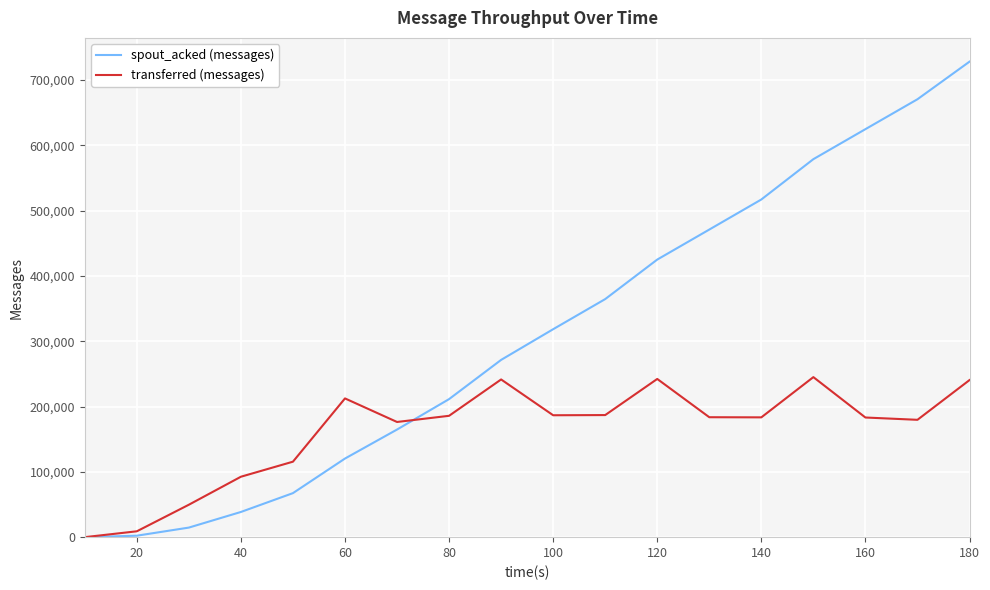

Which series has the widest spread of values?

spout_acked (messages)